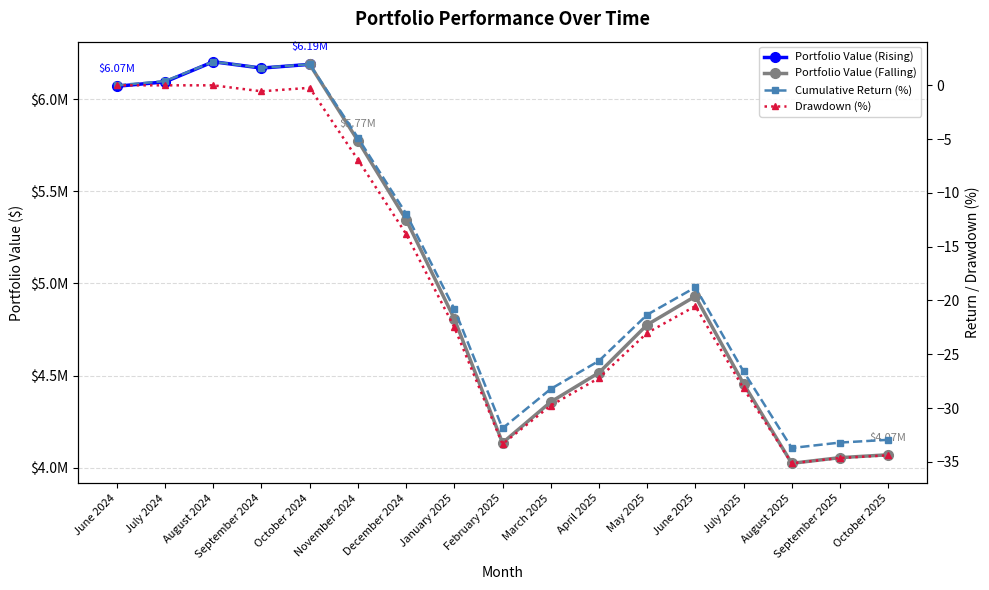

What is the label of the 12th point from the right?

November 2024